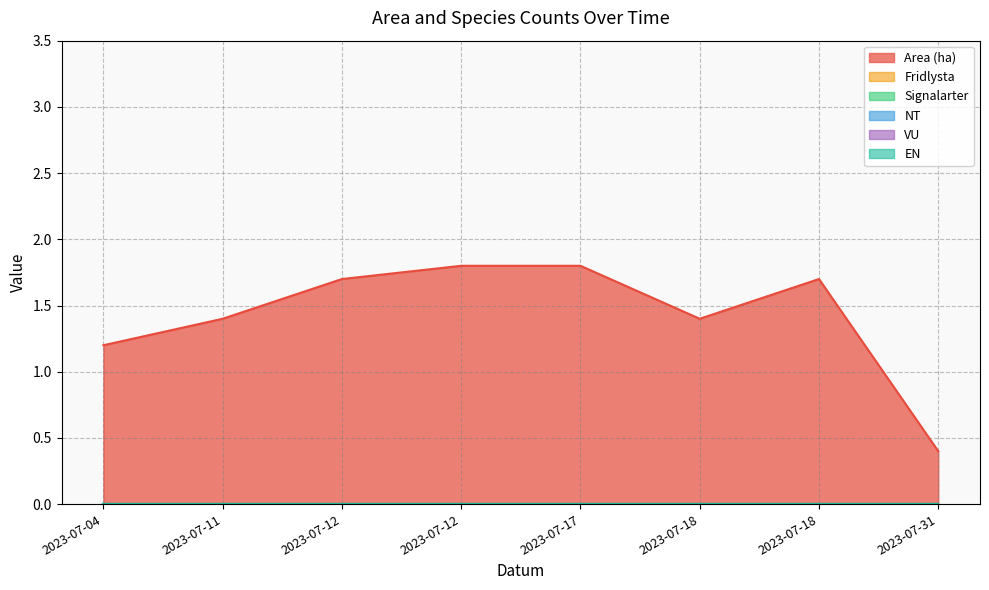

Which series has the widest spread of values?

Area (ha)